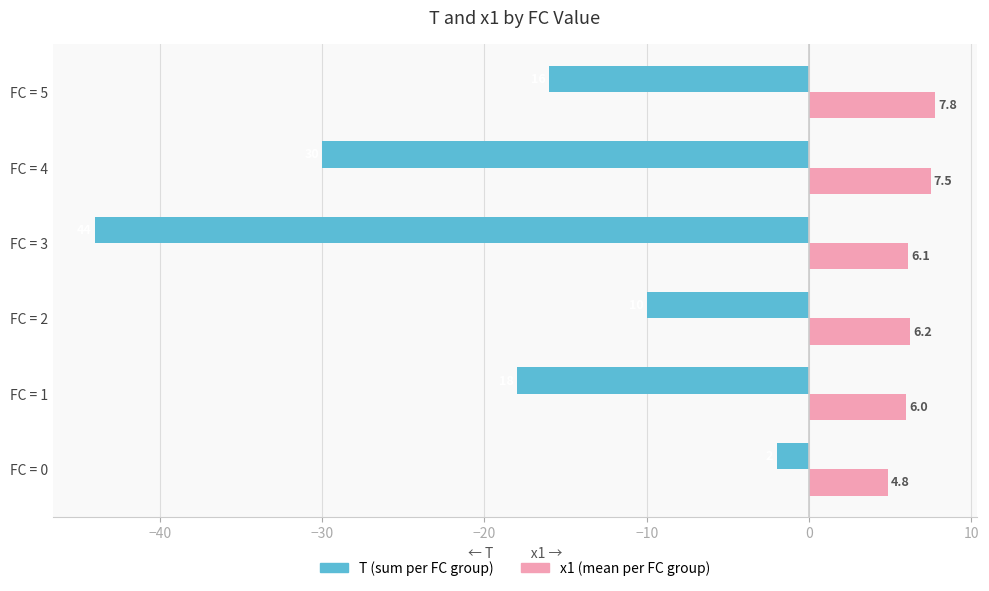

What is the greatest value displayed?

7.8